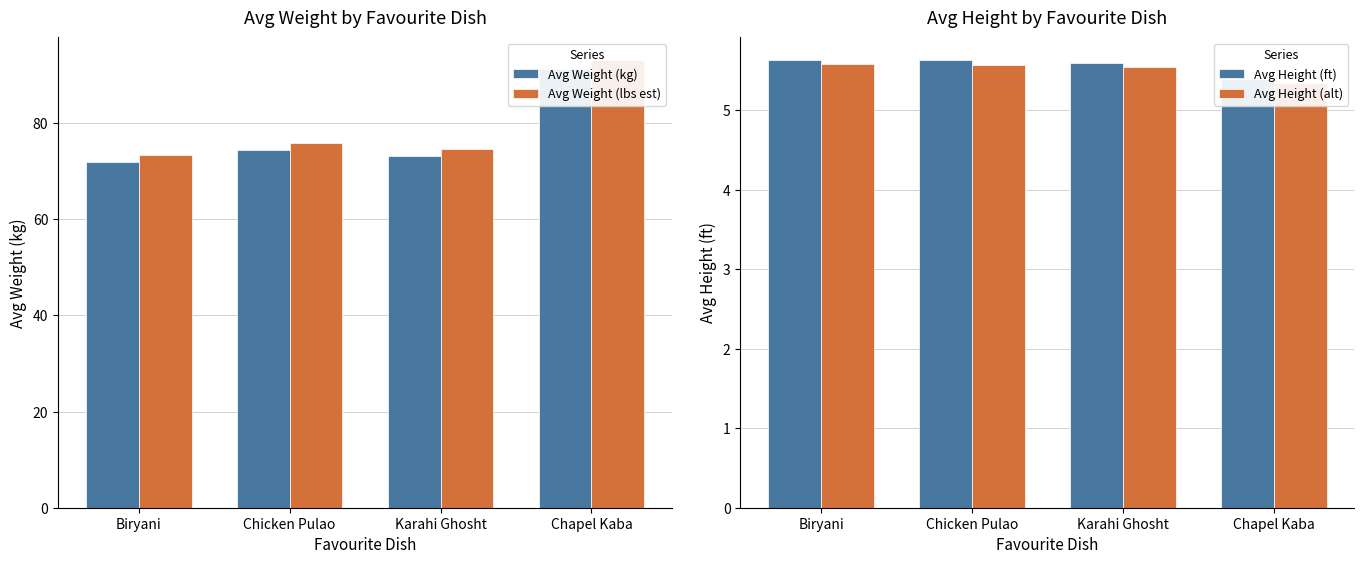

Reading right to left, what are all the values shown in this chart?

Avg Weight (kg): 91.3	73.2	74.3	71.9
Avg Weight (lbs est): 93.2	74.7	75.8	73.3
Avg Height (ft): 5.4	5.6	5.6	5.6
Avg Height (alt): 5.3	5.5	5.6	5.6